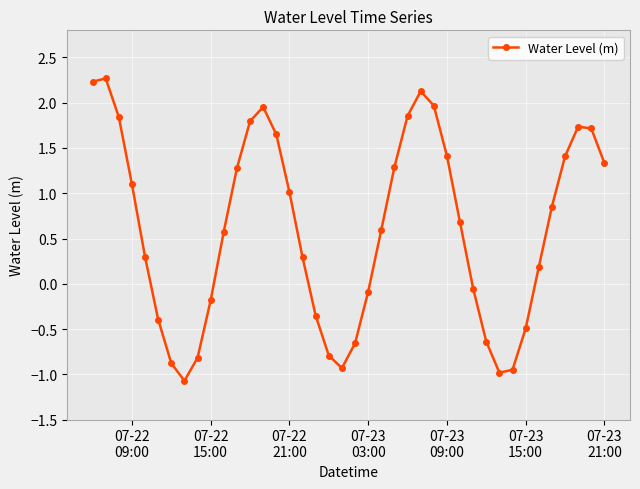

What is the difference between the maximum and minimum values?

3.3